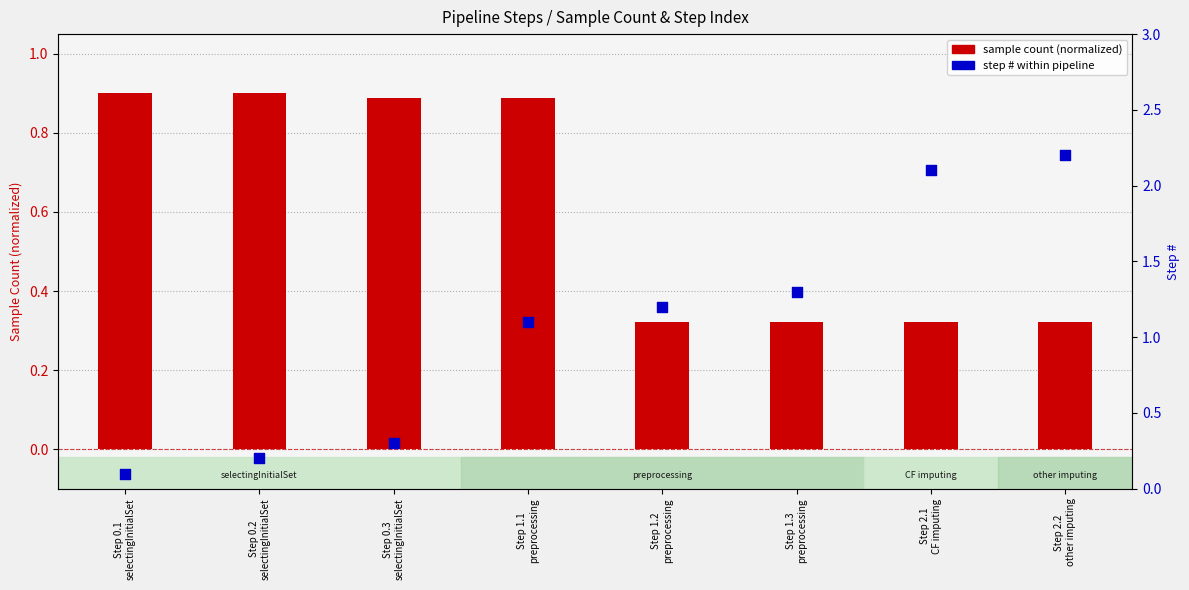

Which series has the widest spread of Y values?

step # within pipeline